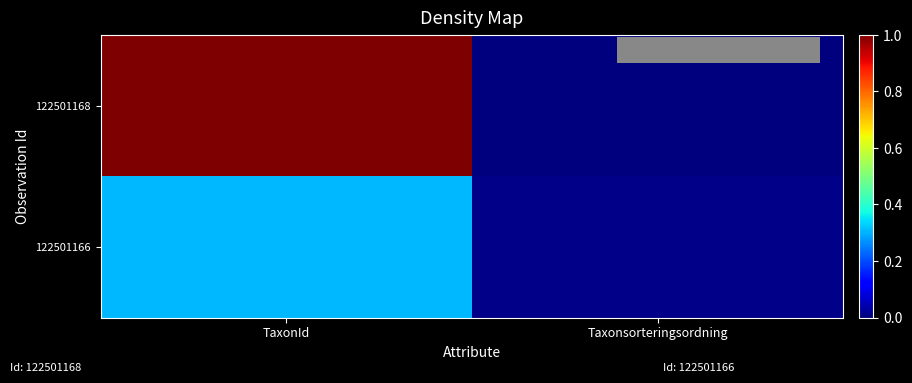

At Taxonsorteringsordning, list the series in order from largest to smallest.

122501166, 122501168